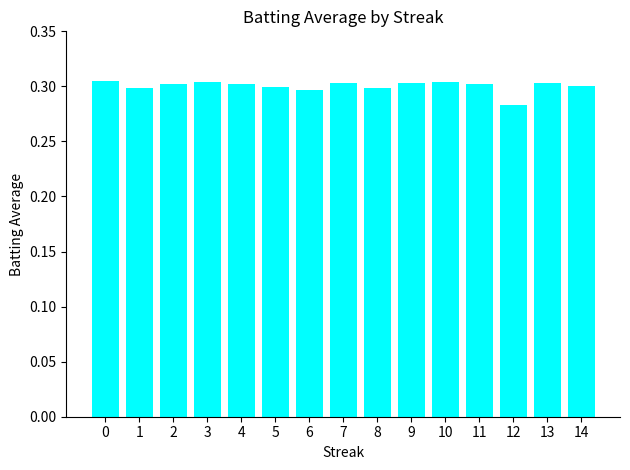

Which label corresponds to the smallest value in the chart?

12